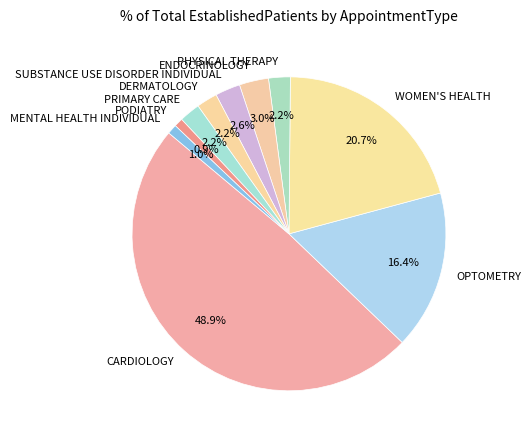

To the nearest percent, what percentage of the pie is CARDIOLOGY?

49%